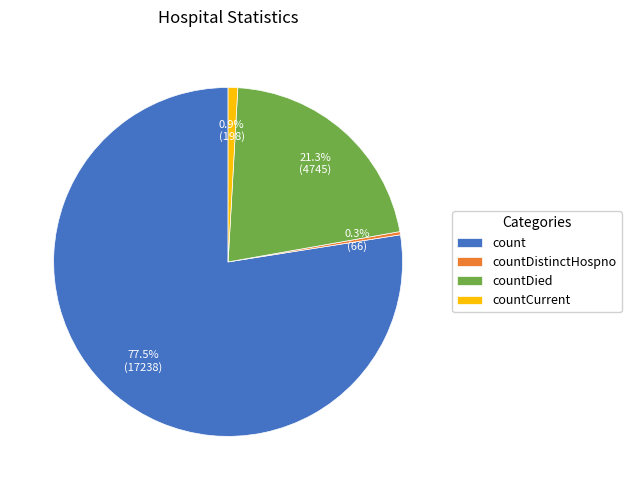

To the nearest percent, what is the average slice percentage?

25%